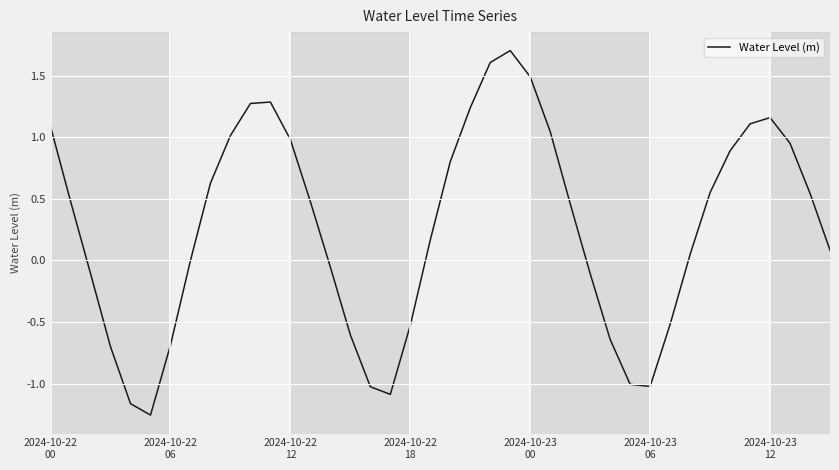

What is the greatest value displayed?

1.7